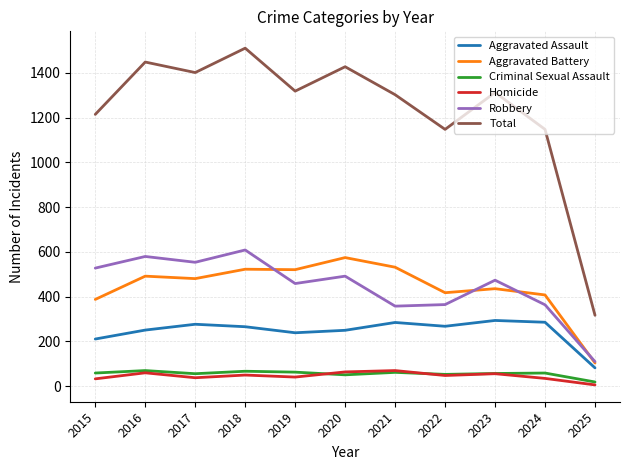

What is the maximum value for Aggravated Battery?

574